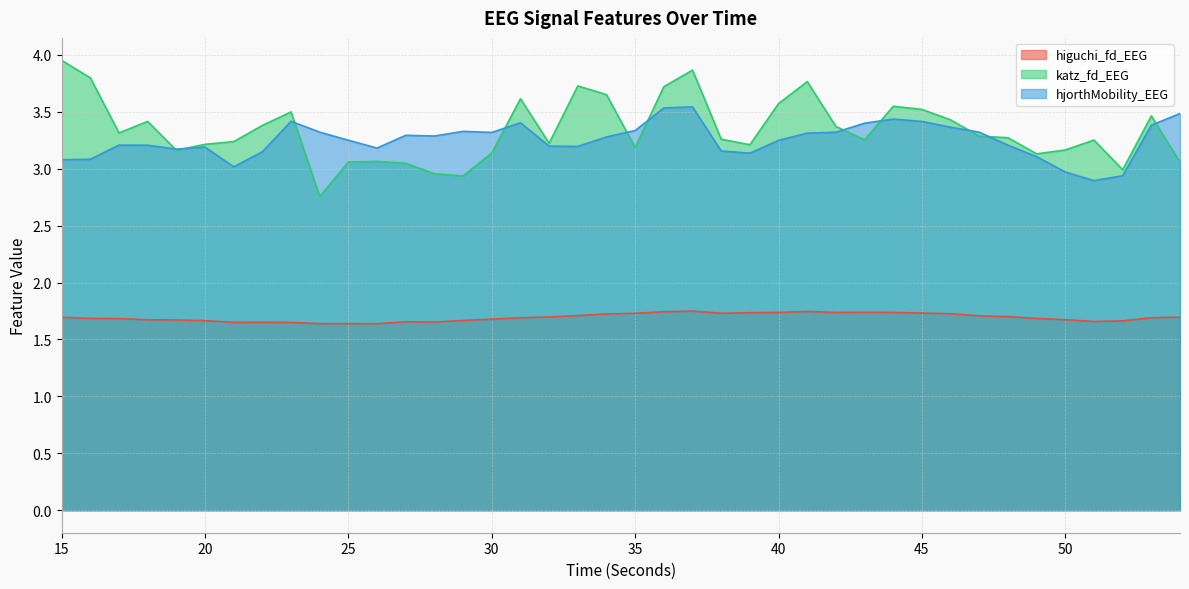

What is the sum of all katz_fd_EEG values?

133.4